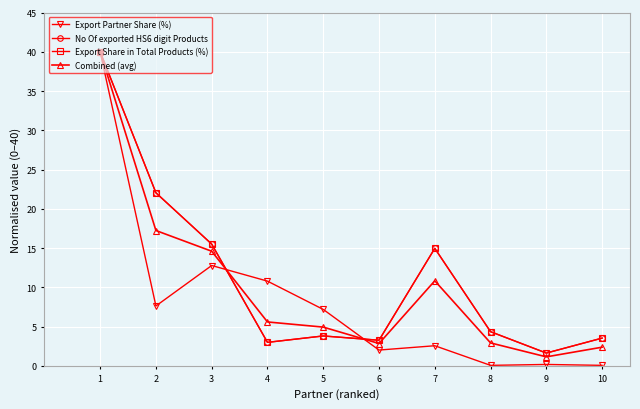

How many lines are shown in the chart?

4